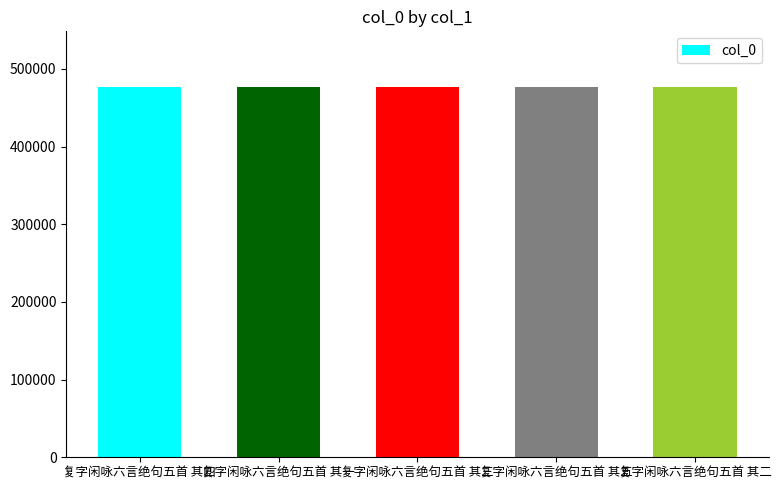

Approximately how many times larger is the value at 复字闲咏六言绝句五首 其四 compared to 复字闲咏六言绝句五首 其一?

1.0